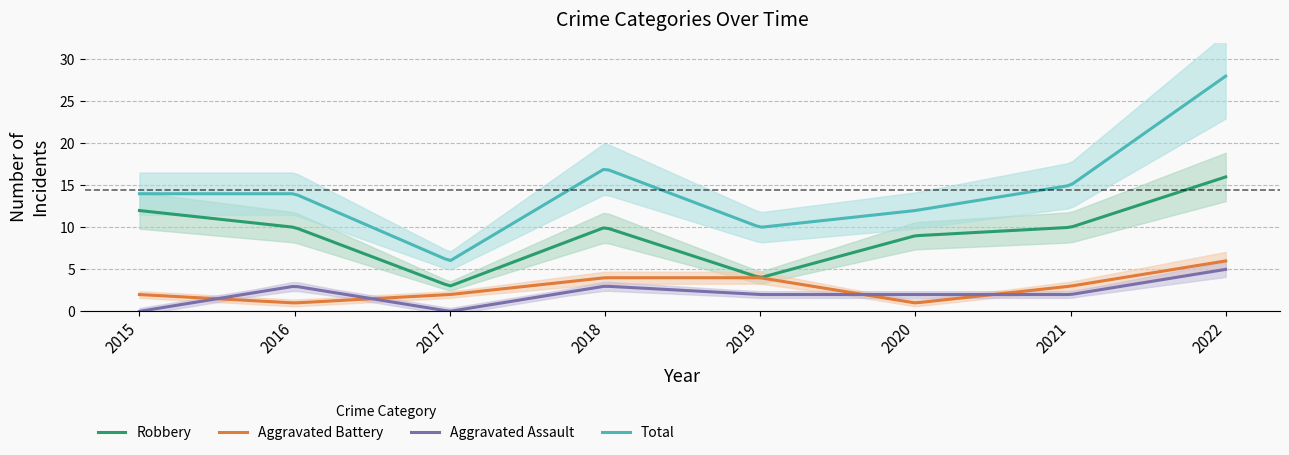

True or false: Total has a value of 4 at 2017.

False